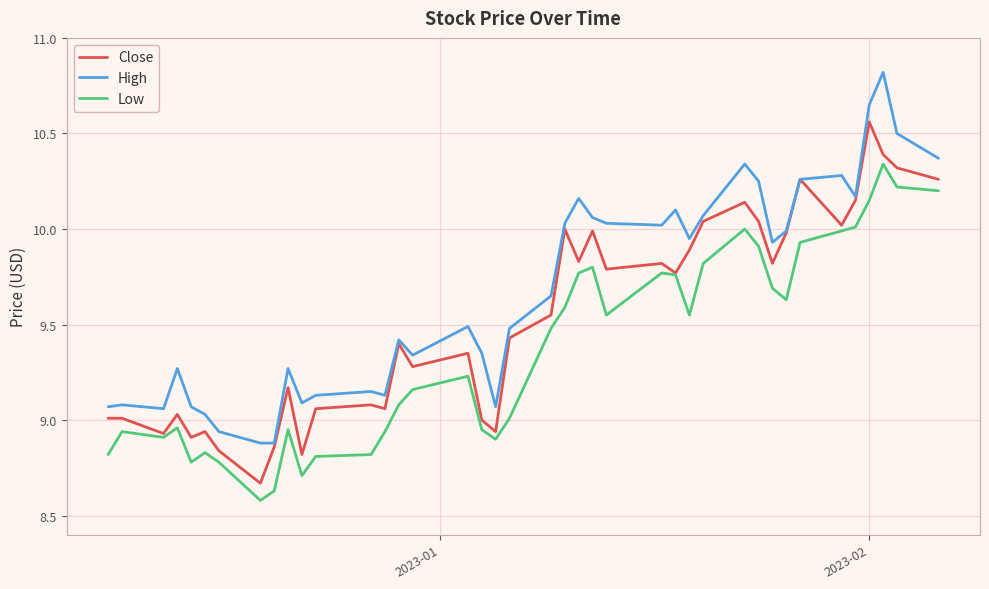

Which series has the largest total across all categories?

High